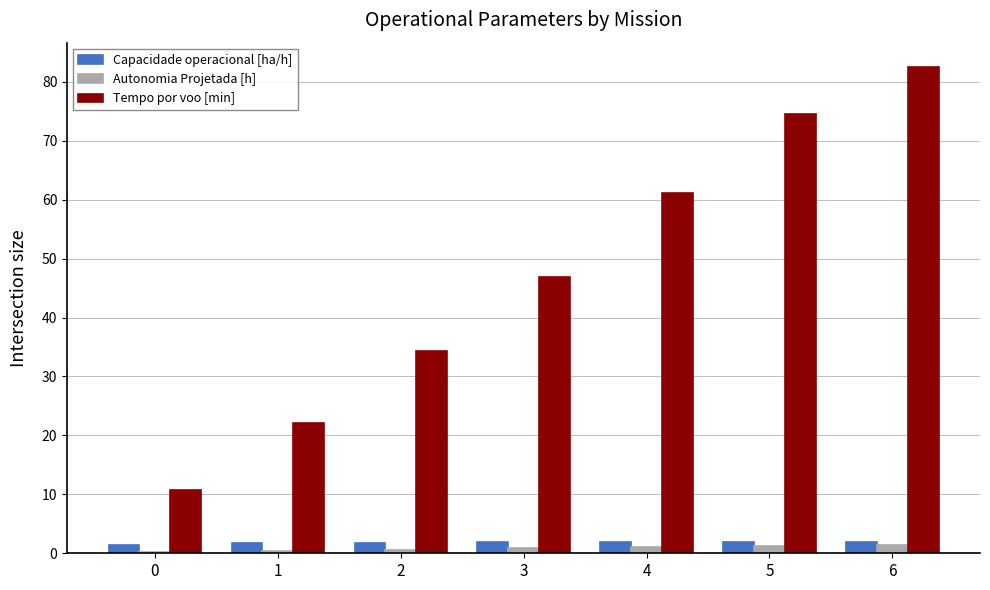

What is the maximum value shown in the chart?

82.5